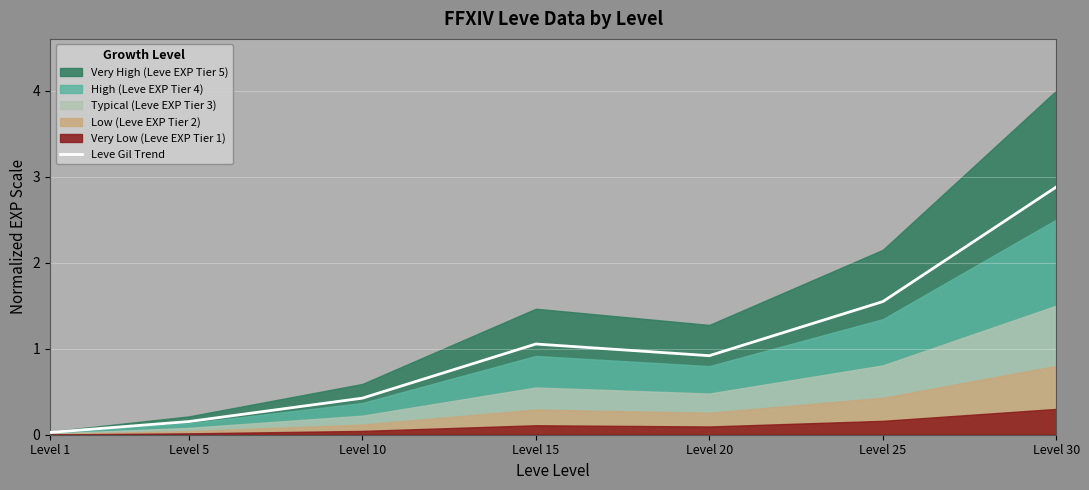

True or false: Leve Gil Trend has a value of 4.1 at Level 30.

False